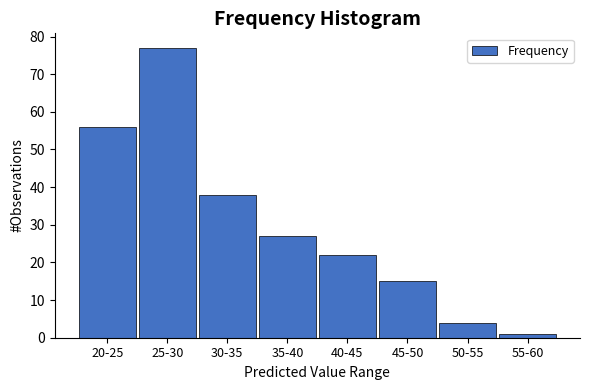

Reading right to left, what are all the values shown in this chart?

1	4	15	22	27	38	77	56